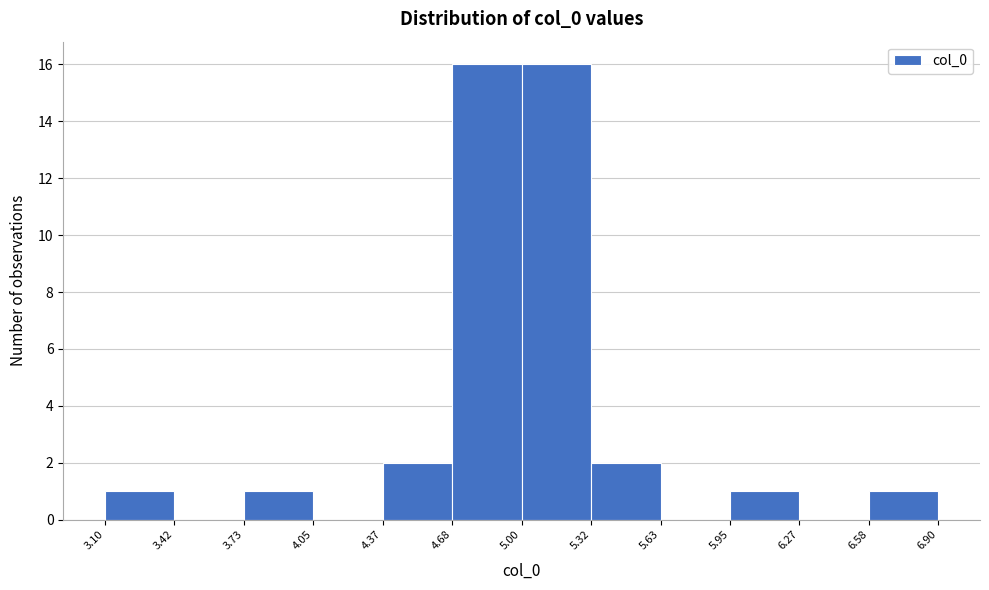

What is the height of the bar covering 4.68 to 5.00 on the x-axis? The values are not printed on the chart, so give them approximately, as read against the axis.

16